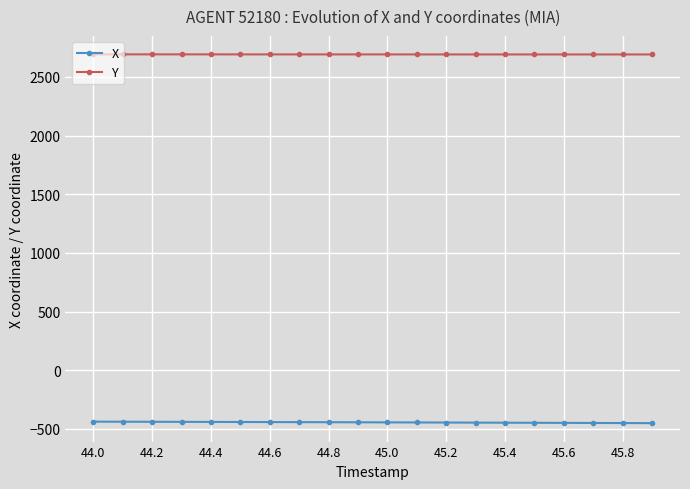

What is the value of the X point at the 17th from the left?

-448.5